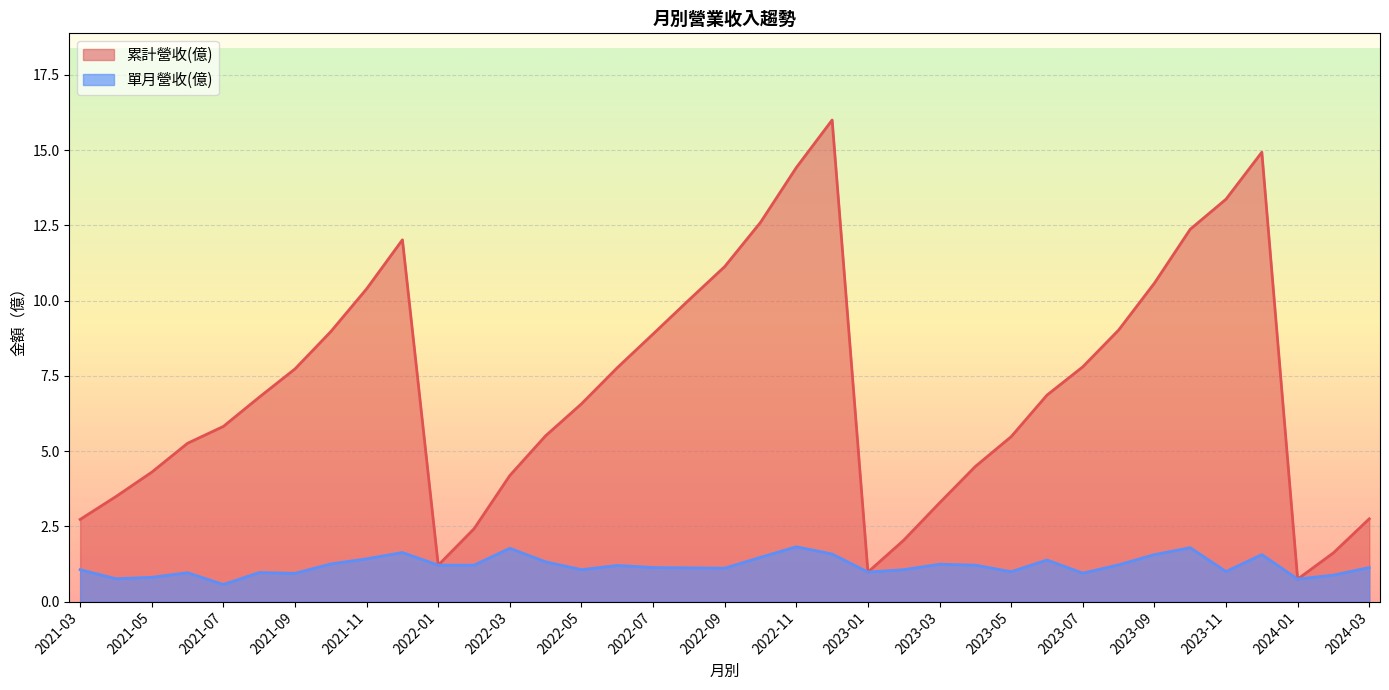

List the series in order of their overall mean, highest first.

累計營收(億), 單月營收(億)